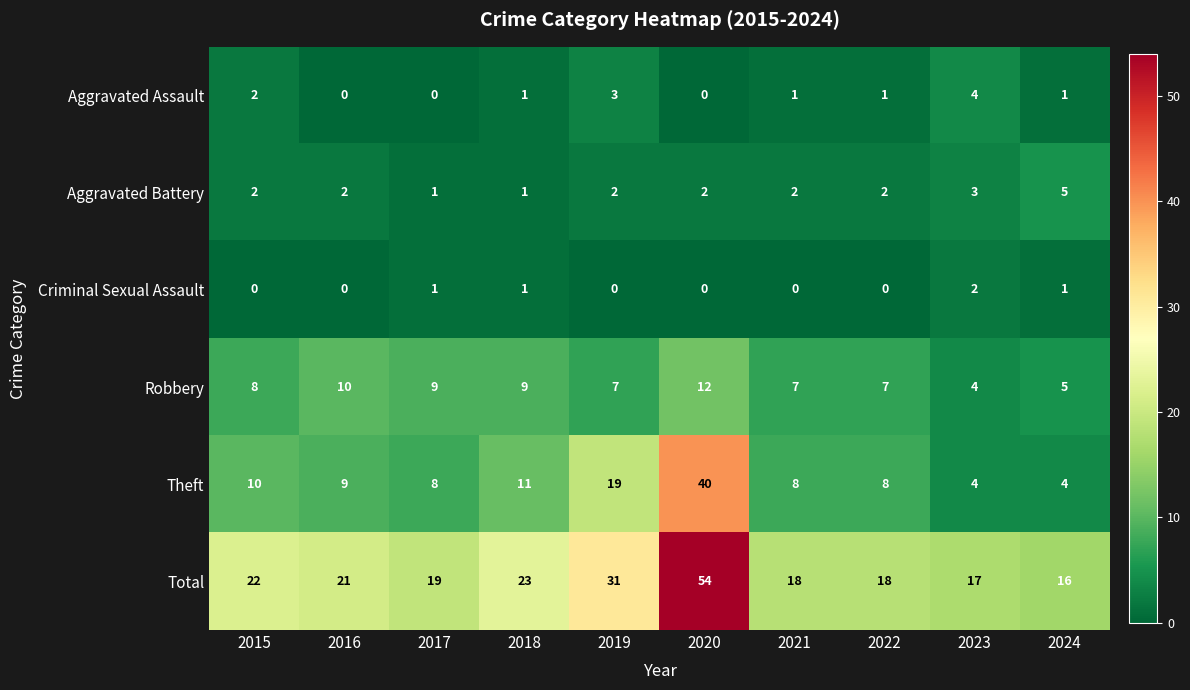

At which category is the sum across all series the highest?

2020